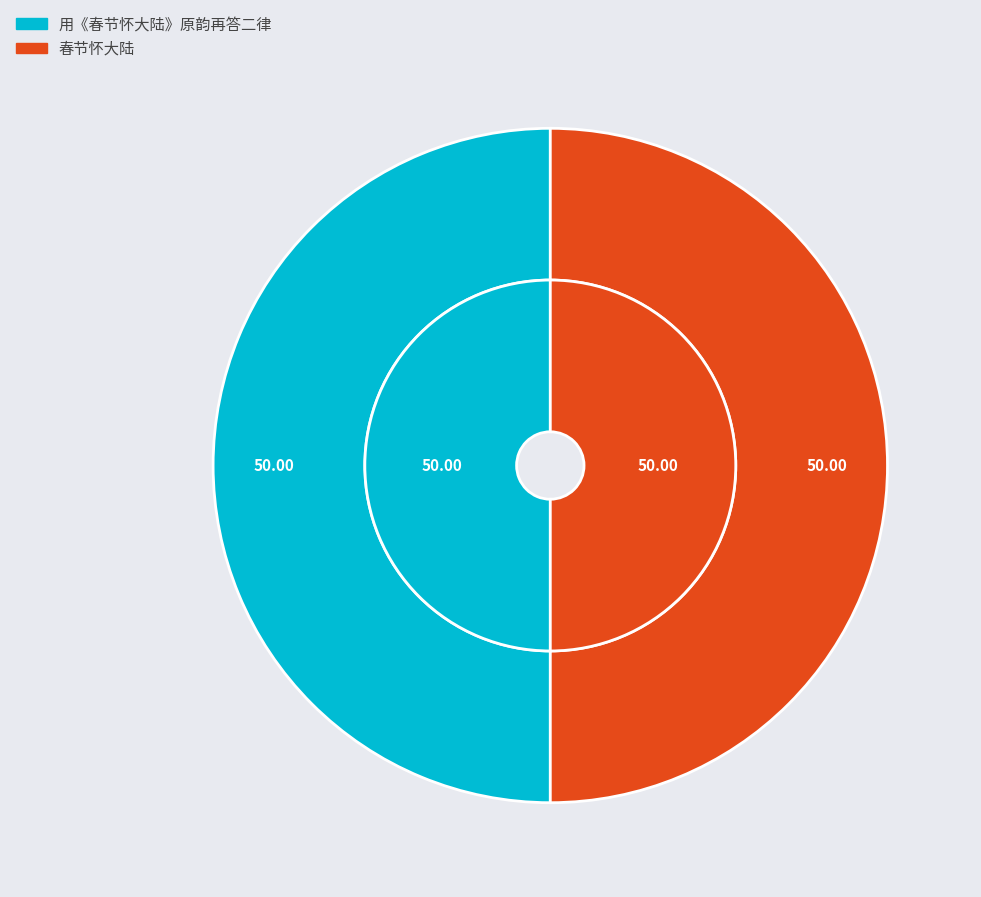

Which has a higher value, 用《春节怀大陆》原韵再答二律 or 春节怀大陆?

用《春节怀大陆》原韵再答二律